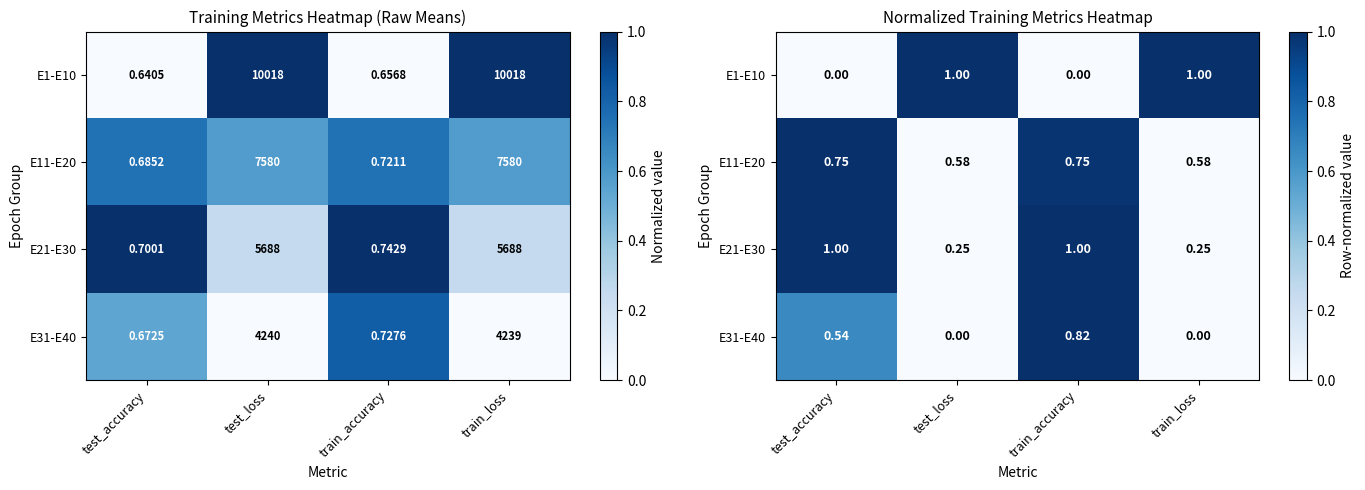

Which series has the largest range (max minus min)?

E1-E10